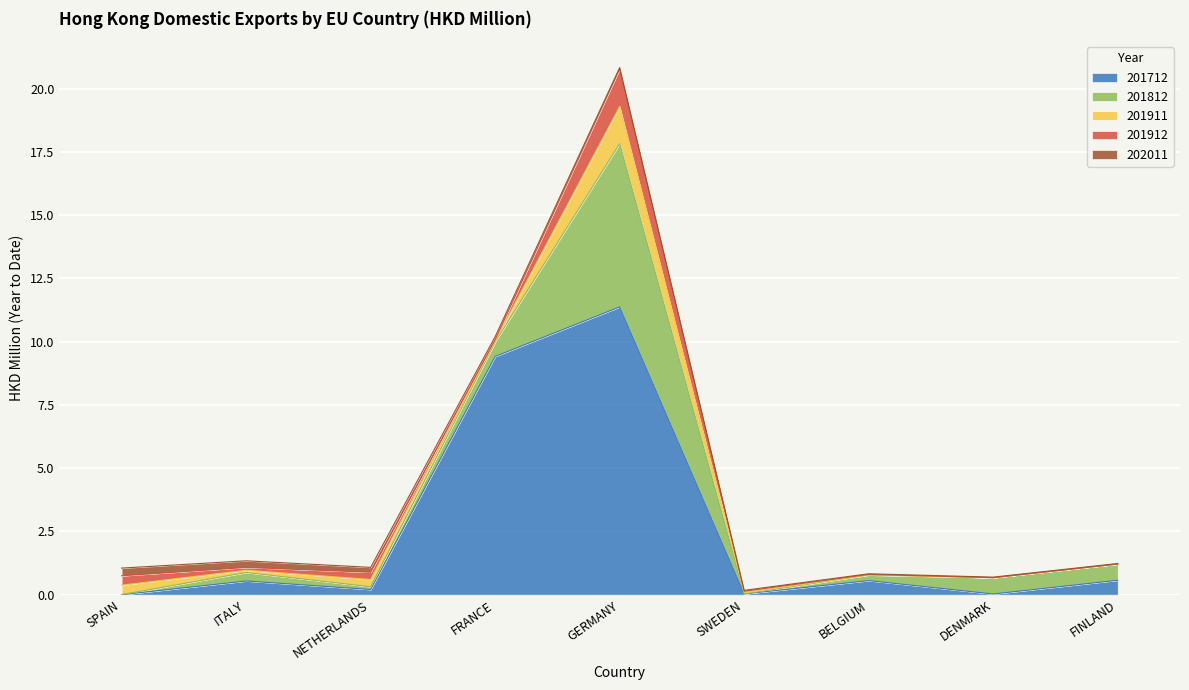

True or false: 201812 and 202011 intersect in this chart.

True